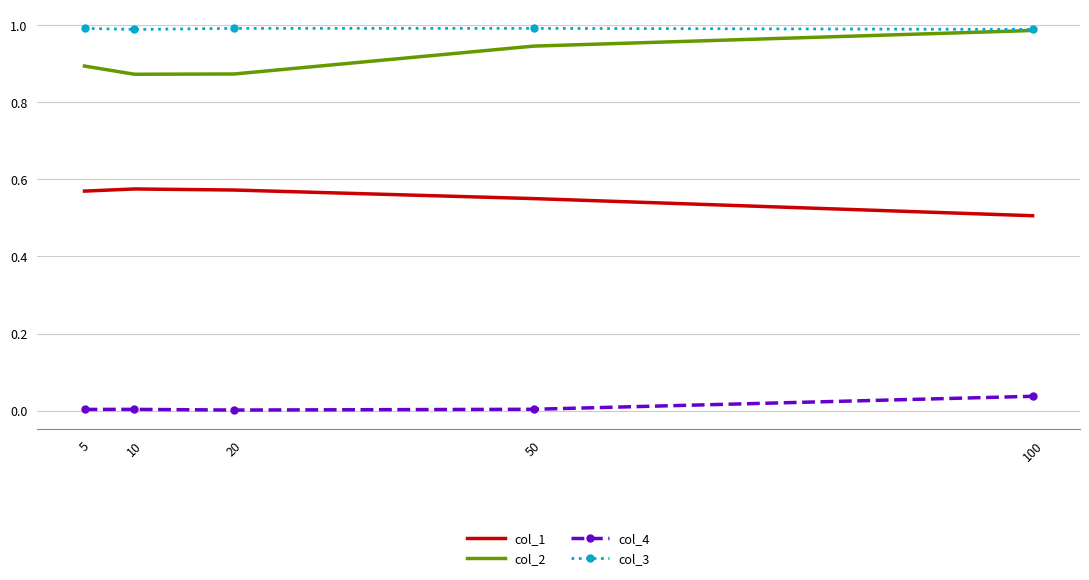

Is it true that col_4 equals 0.0 at 5?

True